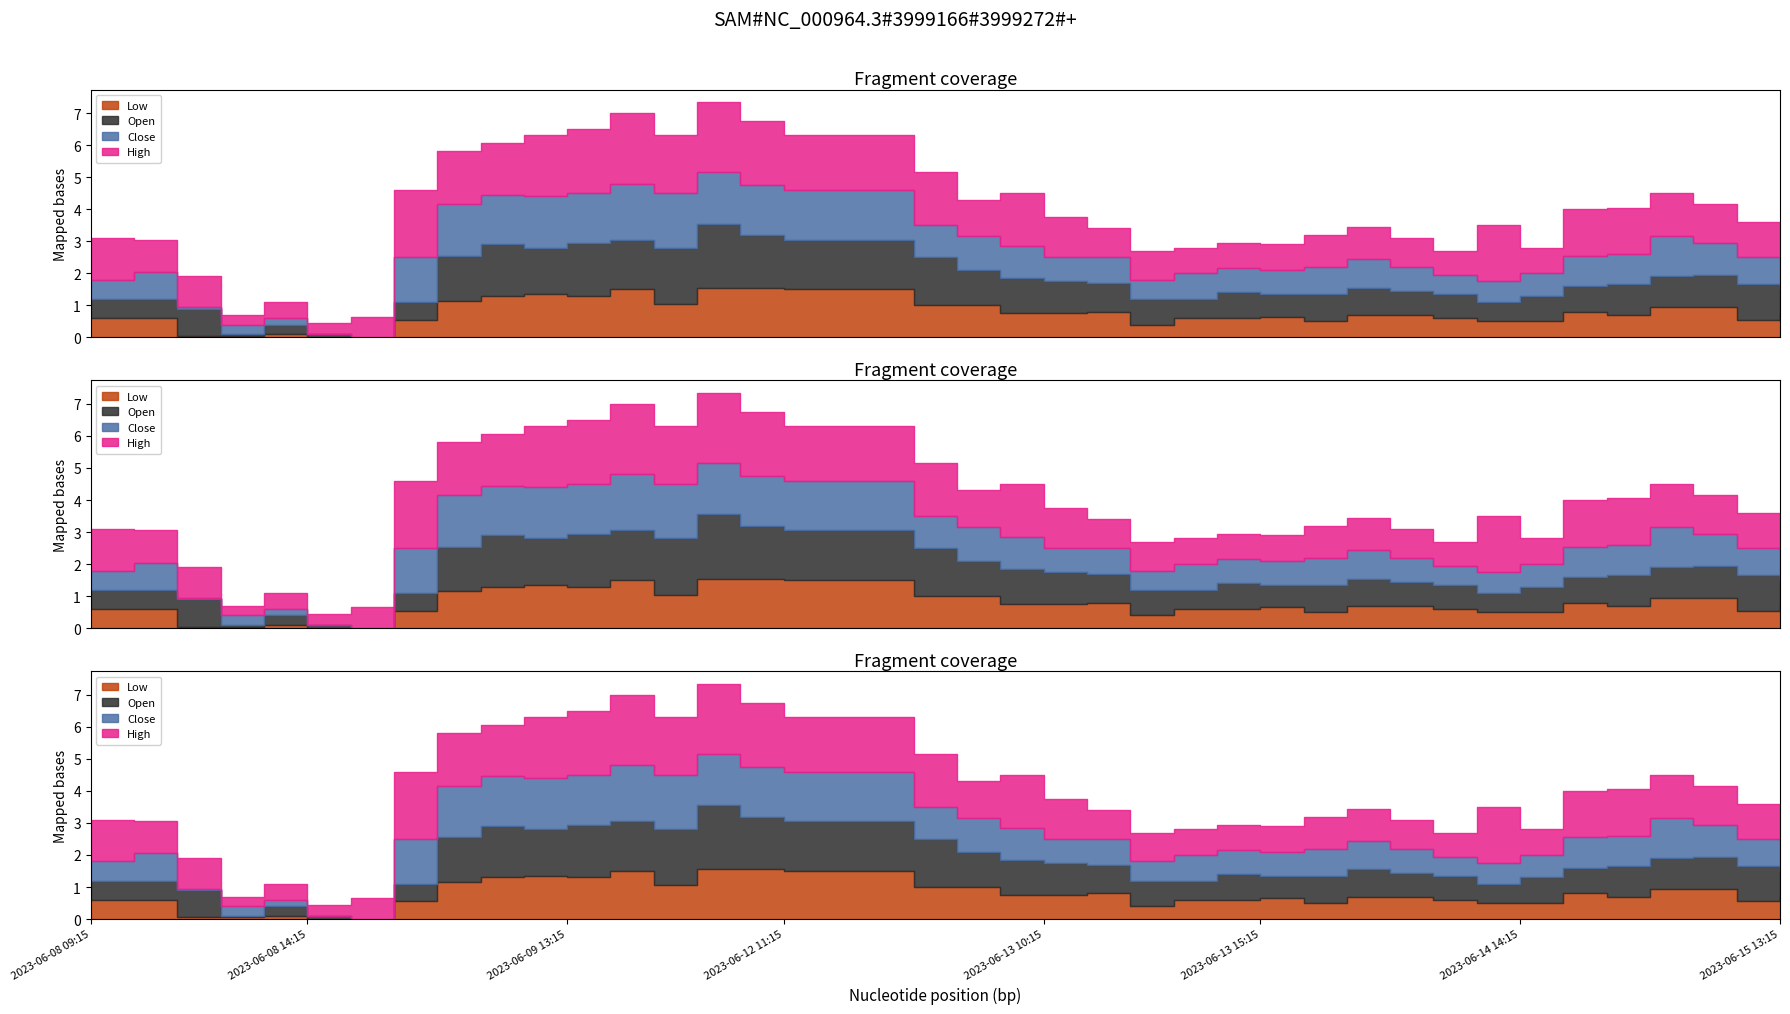

In Open, how many points are higher than both neighbors (excluding endpoints)?

7